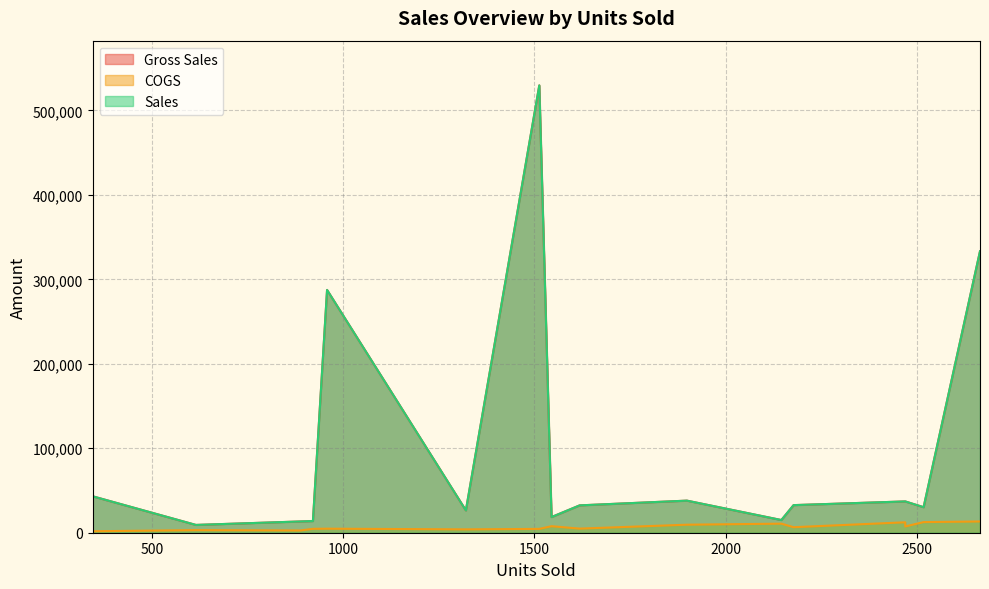

What is the difference between the highest and lowest values at 2470?

29640.0